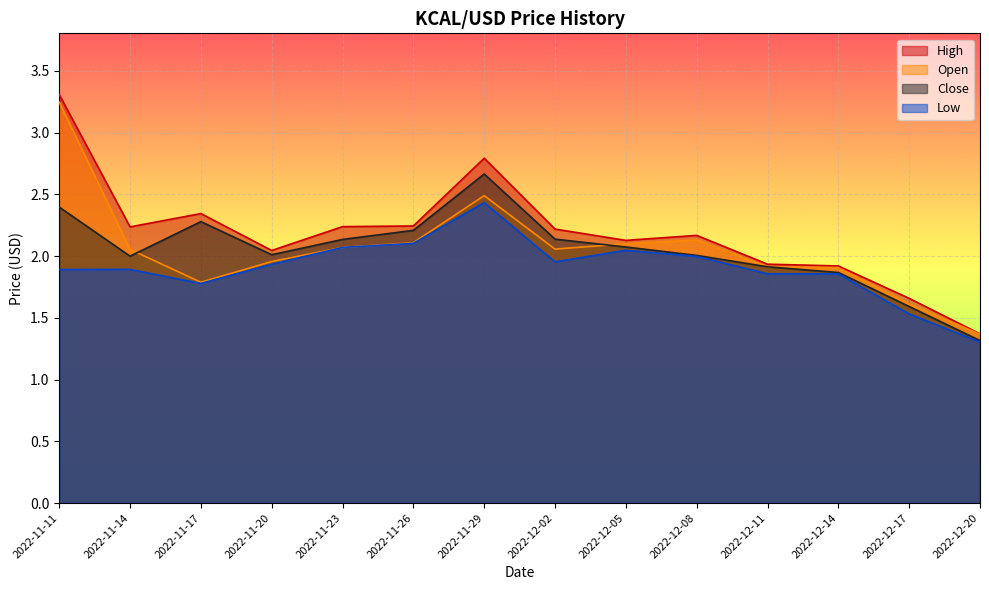

True or false: Open and Close intersect in this chart.

True